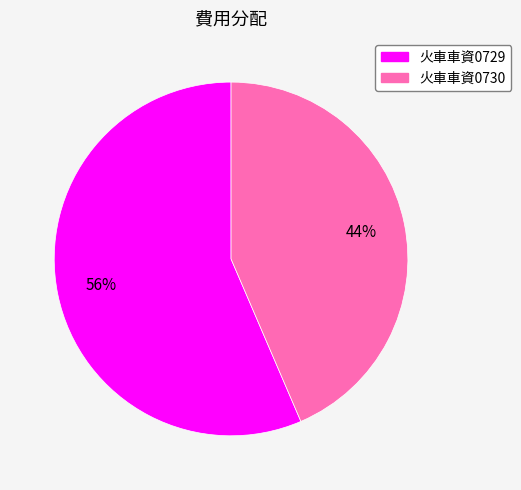

To the nearest percent, what percentage of the pie is 火車車資0729?

56%